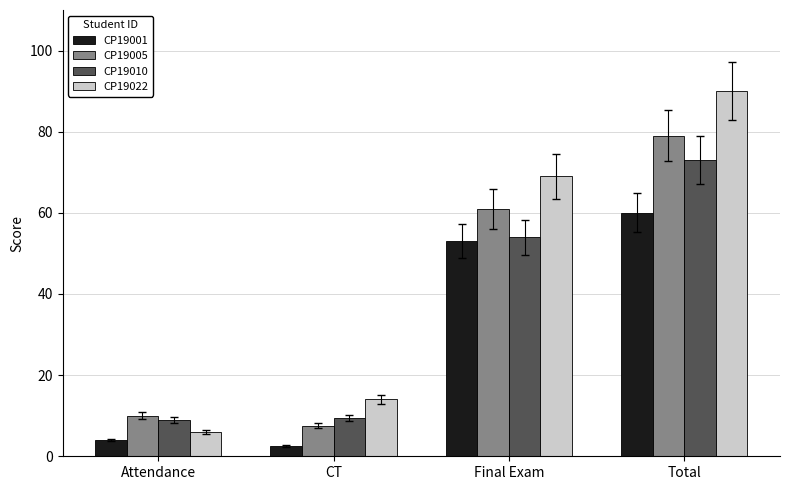

Reading right to left, extract all data points from this chart.

CP19001: 60.0	53.0	2.5	4.0
CP19005: 79.0	61.0	7.5	10.0
CP19010: 73.0	54.0	9.5	9.0
CP19022: 90.0	69.0	14.0	6.0